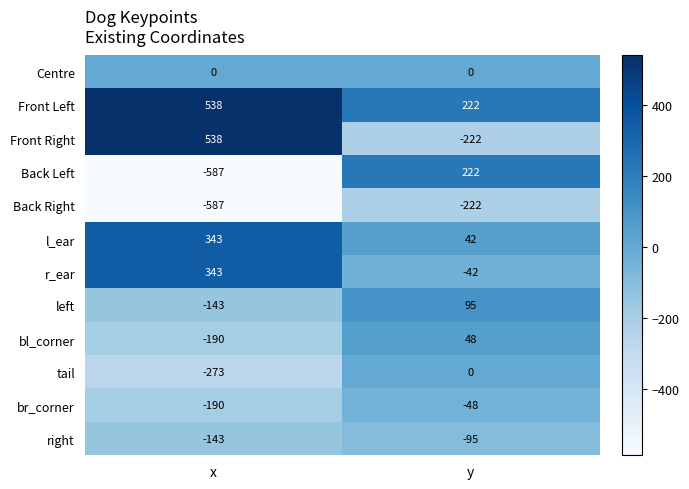

What is the sum of all br_corner values?

-238